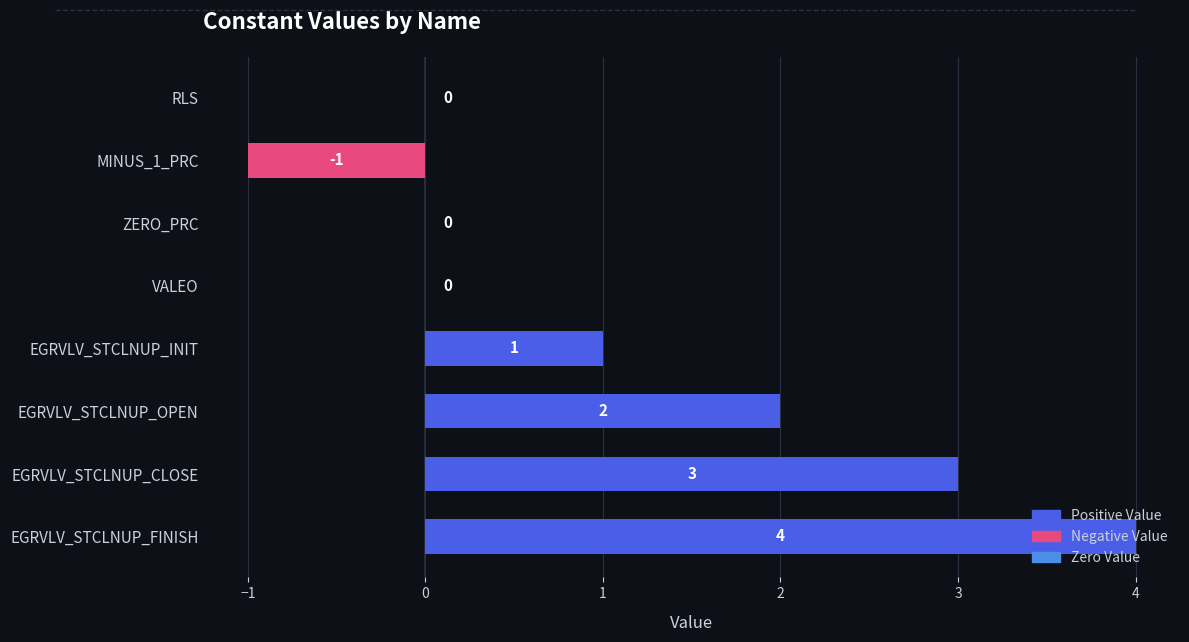

At which label is the value closest to 1?

EGRVLV_STCLNUP_INIT